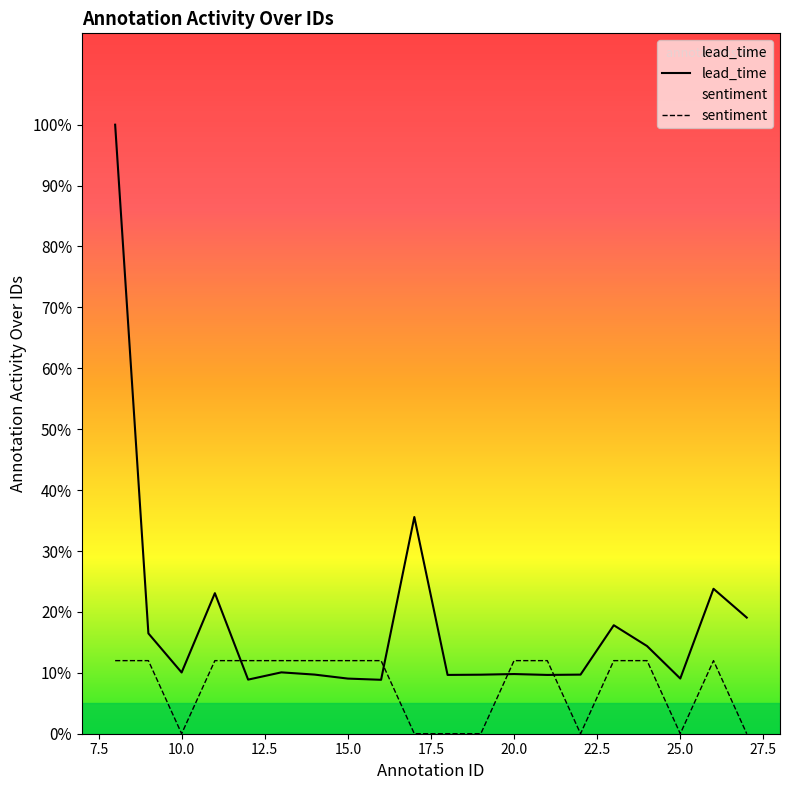

How many lines are shown in the chart?

2